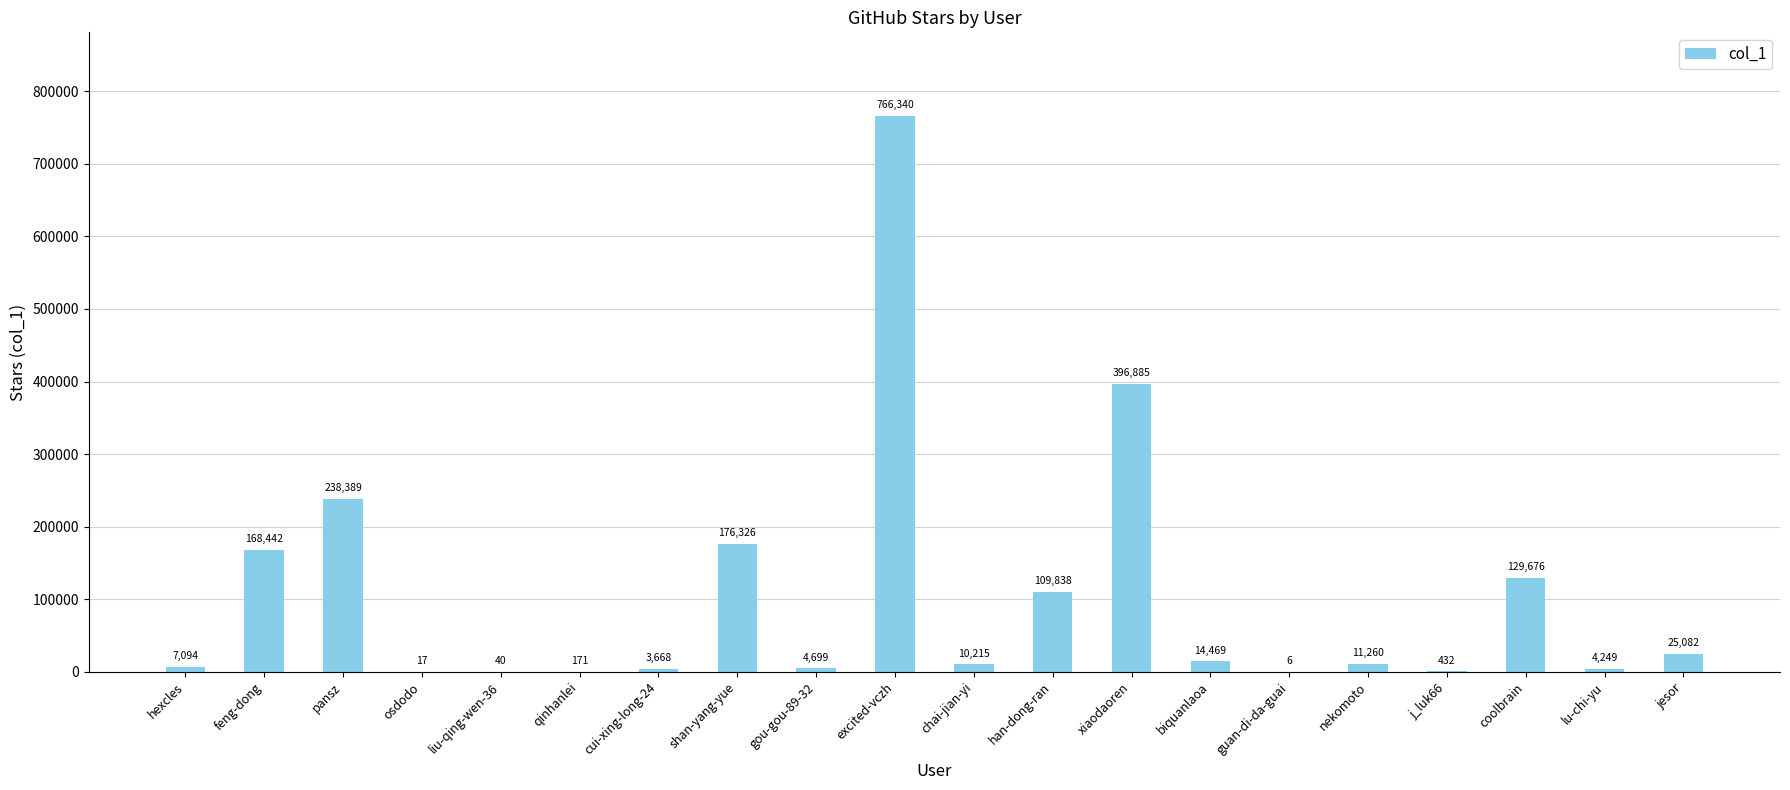

Reading left to right, what are all the values shown in this chart?

7094	168442	238389	17	40	171	3668	176326	4699	766340	10215	109838	396885	14469	6	11260	432	129676	4249	25082